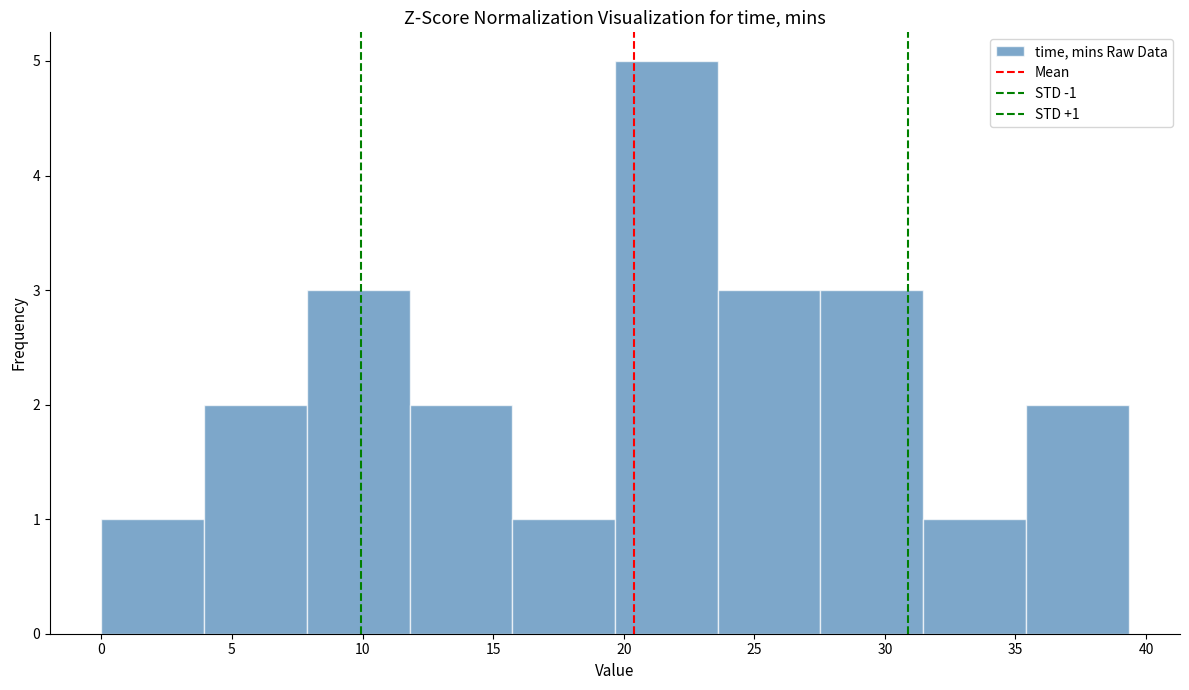

Which range on the x-axis has the tallest bar?

19.5 to 23.5